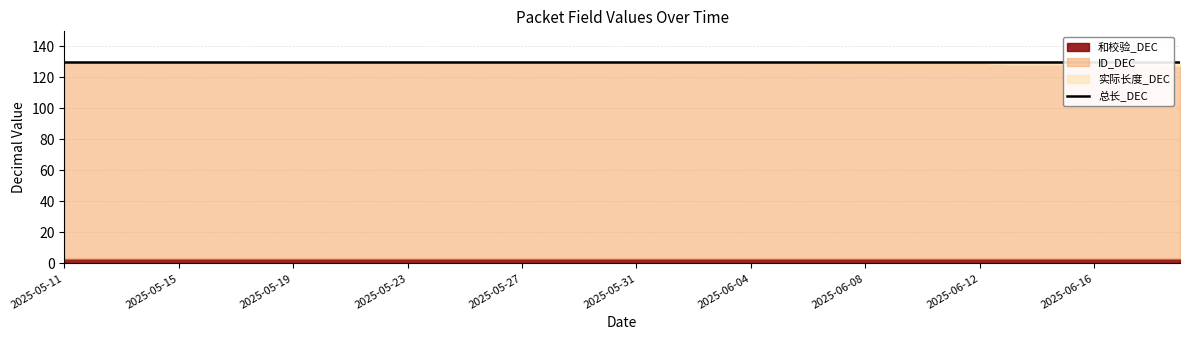

Reading right to left, transcribe all the data shown in this chart.

和校验_DEC: 3	3	3	3	3	3	3	3	3	3	3	3	3	3	3	3	3	3	3	3	3	3	3	3	3	3	3	3	3	3	3	3	3	3	3	3	3	3	3	3
ID_DEC: 127	128	128	128	128	128	128	129	129	129	129	129	129	129	130	130	130	130	130	130	130	130	130	130	130	130	130	130	130	130	130	130	130	130	130	130	130	130	130	130
实际长度_DEC: 130	130	130	130	130	130	130	130	130	130	130	130	130	130	130	130	130	130	130	130	130	130	130	130	130	130	130	130	130	130	130	130	130	130	130	130	130	130	130	130
总长_DEC: 130	130	130	130	130	130	130	130	130	130	130	130	130	130	130	130	130	130	130	130	130	130	130	130	130	130	130	130	130	130	130	130	130	130	130	130	130	130	130	130